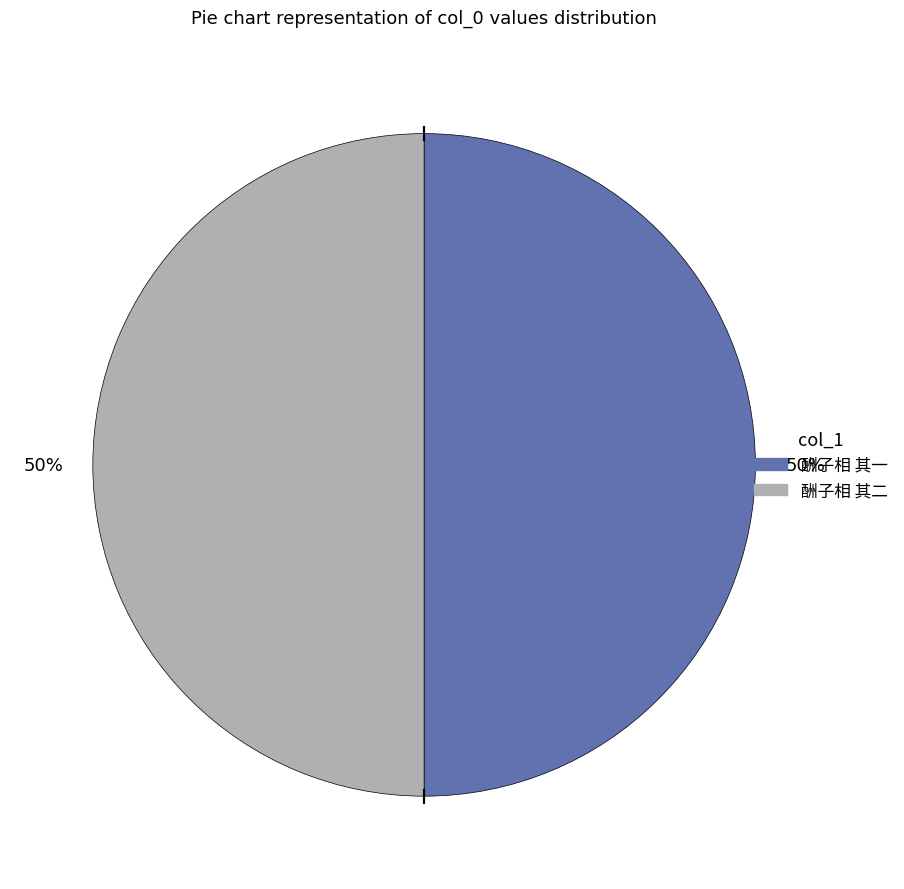

Approximately how many times larger is the value at 酬子相 其二 compared to 酬子相 其一?

1.0